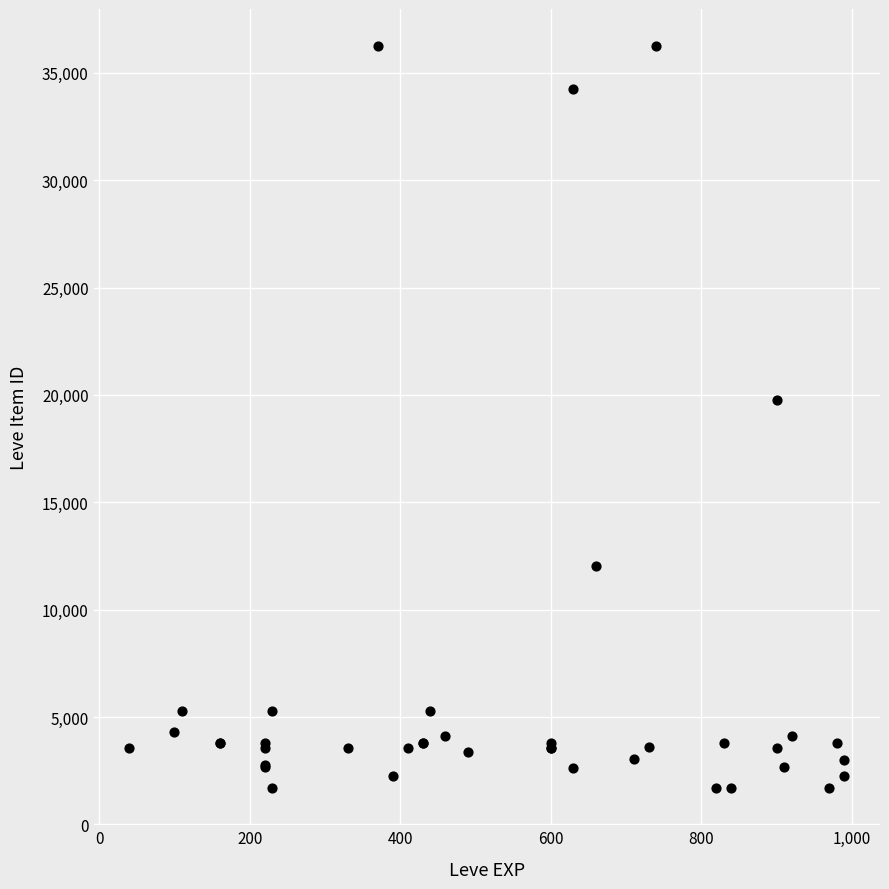

What Y value in the scatter plot is closest to 18967?

19744